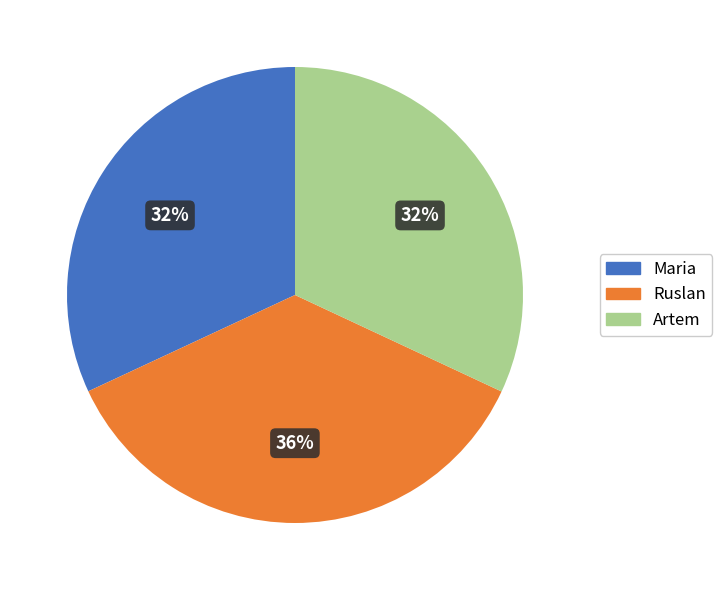

Which has a higher value, Artem or Ruslan?

Ruslan